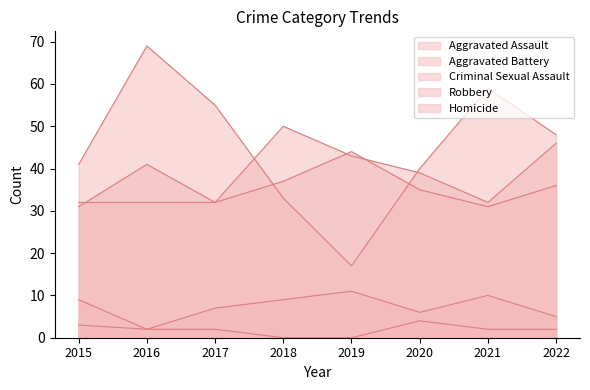

Which label corresponds to the largest value in the chart?

2016